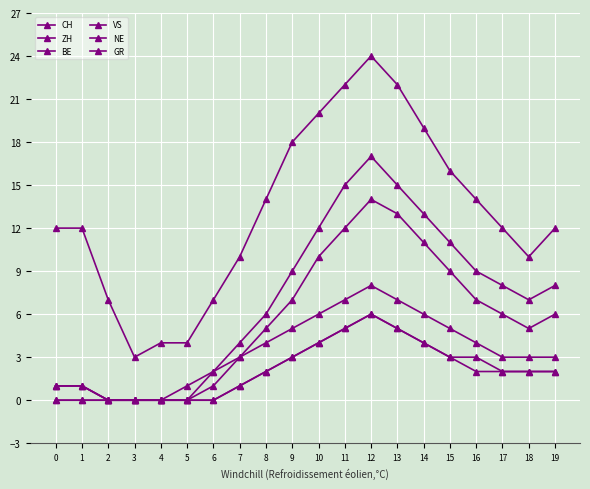

The value of VS at 17 is 2. True or false?

False